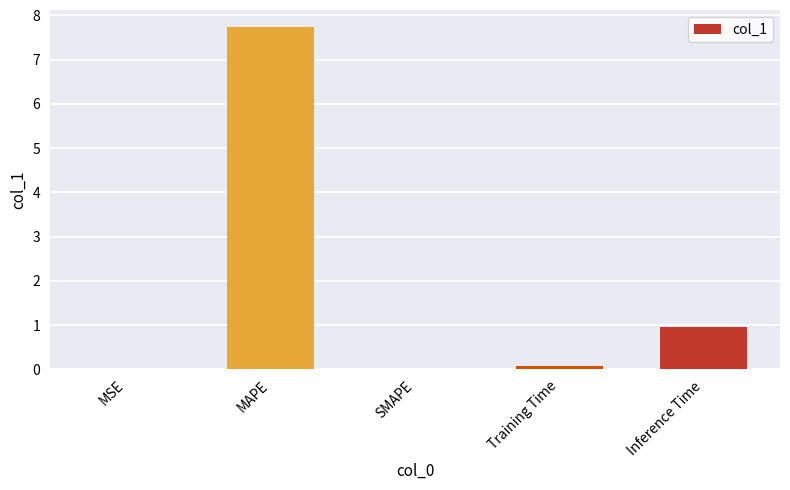

The value at MAPE is 7.7. True or false?

True